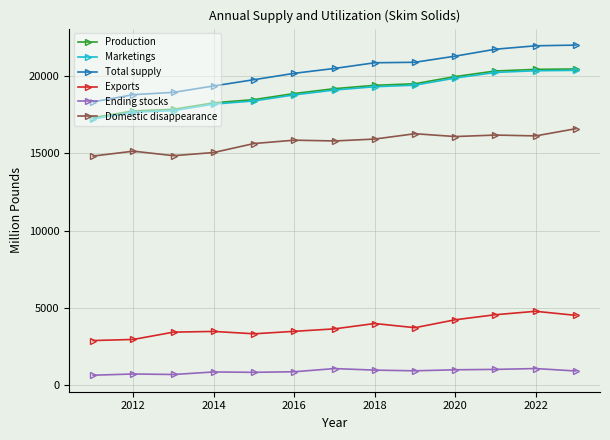

What are all the series names shown in the legend?

Production, Marketings, Total supply, Exports, Ending stocks, Domestic disappearance